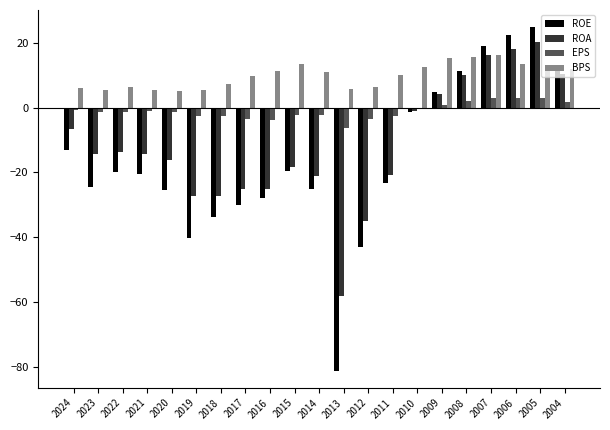

What is the sum of all BPS values?

206.2